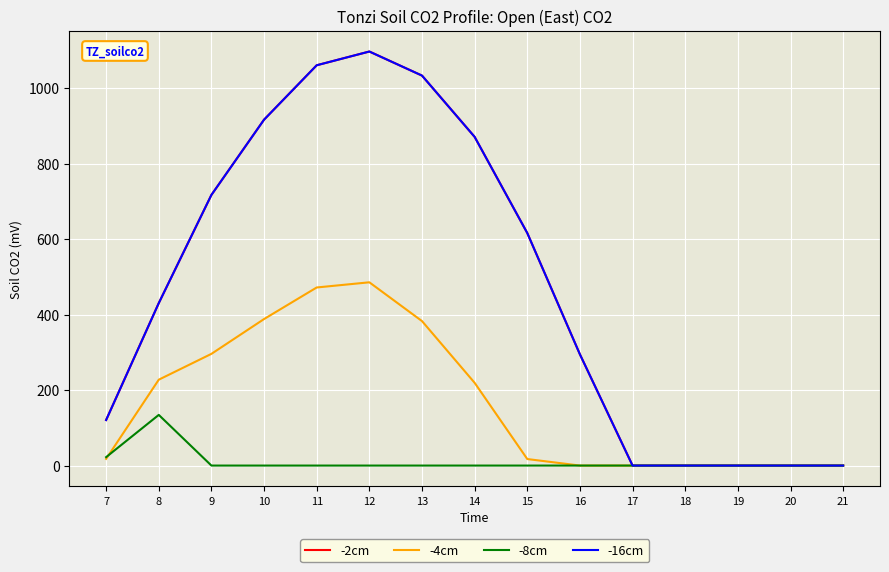

Reading right to left, extract all data points from this chart.

-2cm: 21=0.0	20=0.0	19=0.0	18=0.0	17=0.0	16=294.5	15=615.9	14=870.6	13=1032.9	12=1096.7	11=1060.3	10=916.2	9=716.9	8=430.3	7=120.6
-4cm: 21=0.0	20=0.0	19=0.0	18=0.0	17=0.0	16=0.0	15=17.3	14=219.2	13=382.7	12=485.4	11=471.7	10=388.1	9=295.9	8=227.5	7=17.7
-8cm: 21=0.0	20=0.0	19=0.0	18=0.0	17=0.0	16=0.0	15=0.0	14=0.0	13=0.0	12=0.0	11=0.0	10=0.0	9=0.0	8=134.2	7=22.3
-16cm: 21=0.0	20=0.0	19=0.0	18=0.0	17=0.0	16=294.5	15=615.9	14=870.6	13=1032.9	12=1096.7	11=1060.3	10=916.2	9=716.9	8=430.3	7=120.6